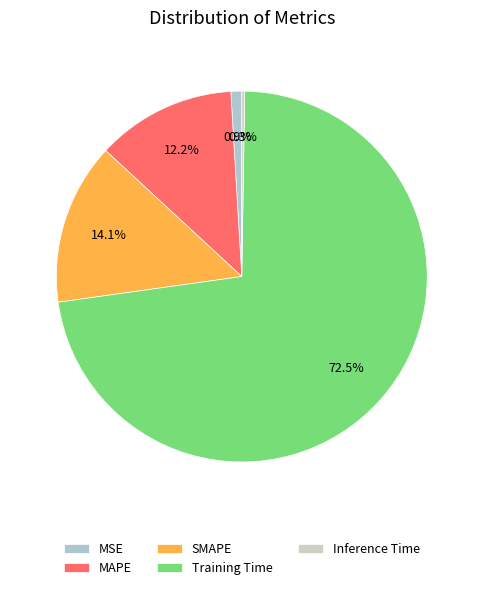

To the nearest percent, what portion does SMAPE represent?

14%